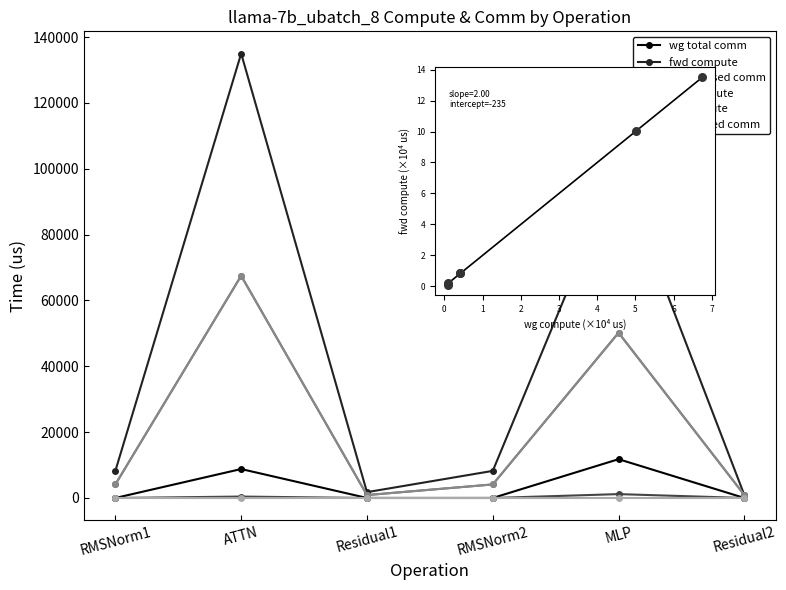

What is the total value across all series at MLP?

113354.8